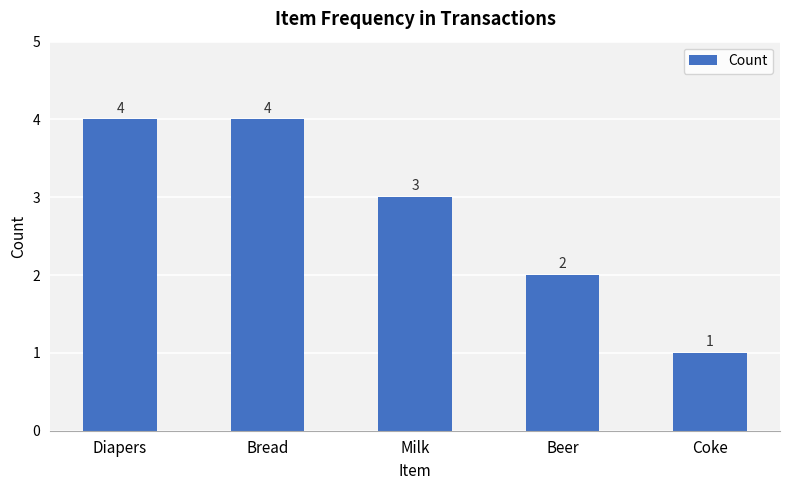

Reading left to right, list all the values displayed in this chart.

4	4	3	2	1